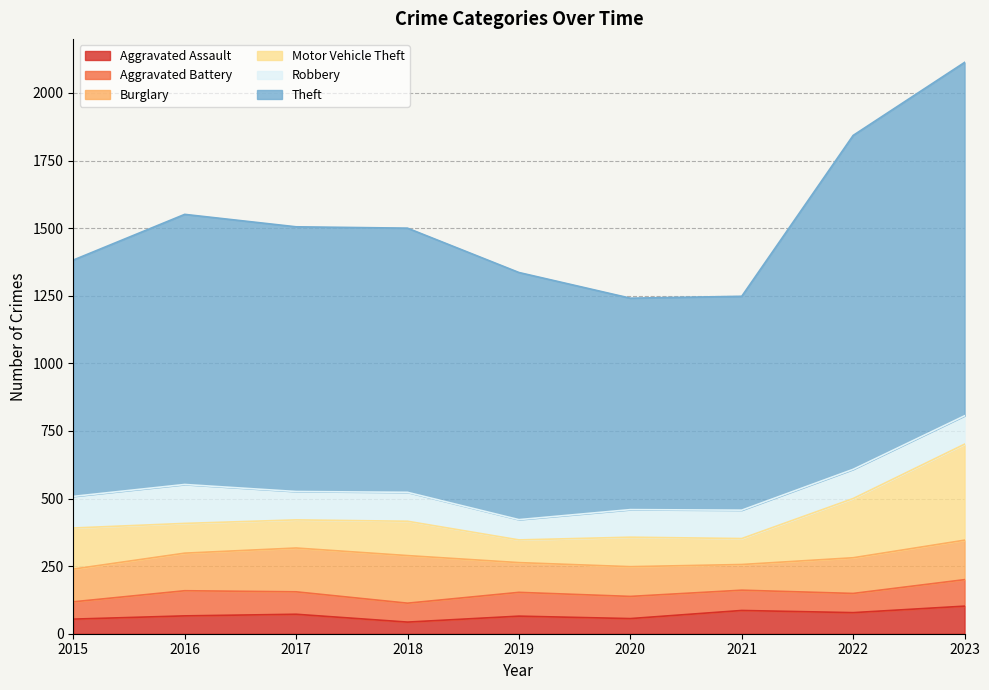

True or false: Theft and Aggravated Assault intersect in this chart.

False